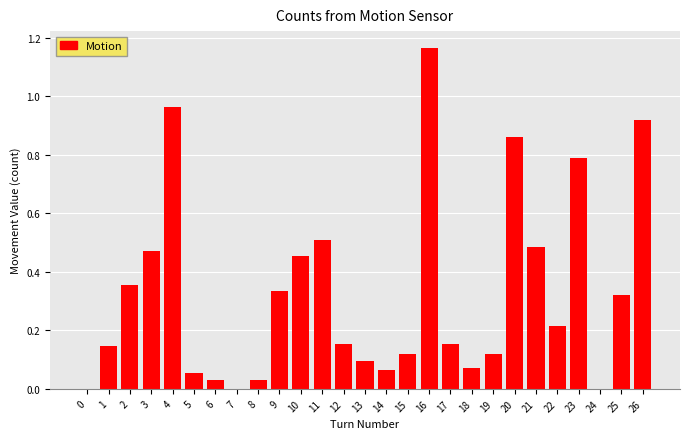

What is the sum of the values at 11 and 12?

0.7